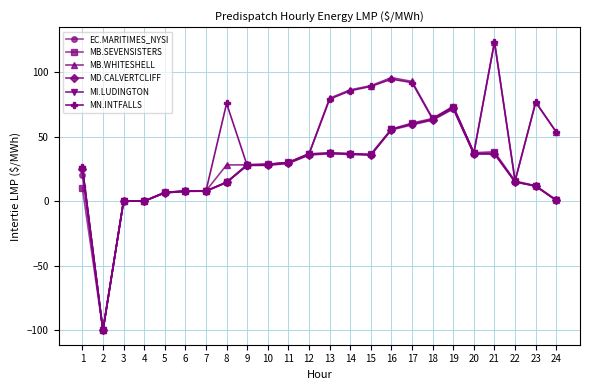

Is it true that MI.LUDINGTON equals 0.6 at 24?

True